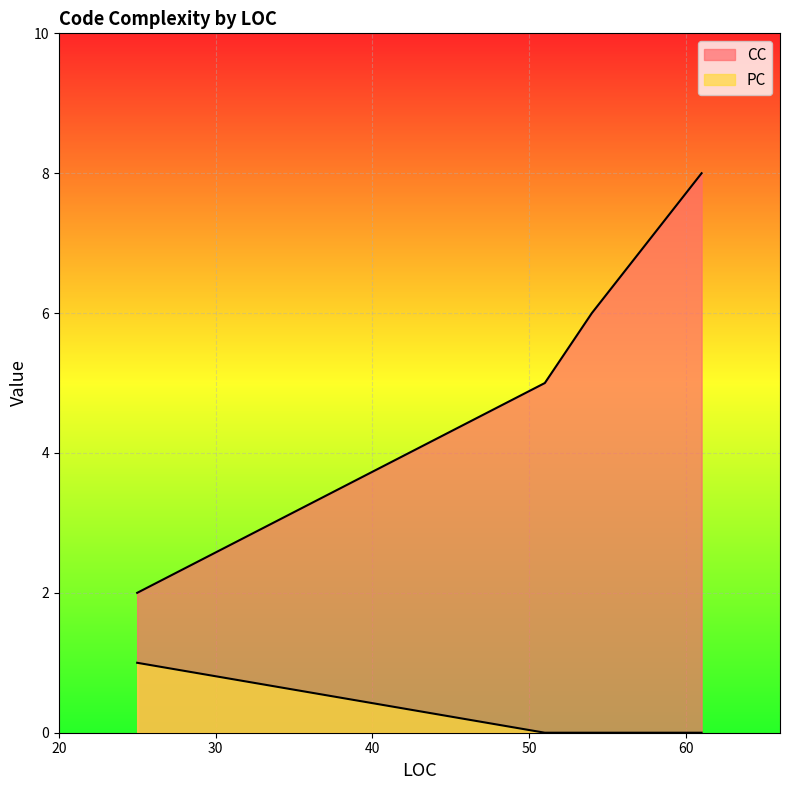

What is the difference between the highest and lowest values at 51?

5